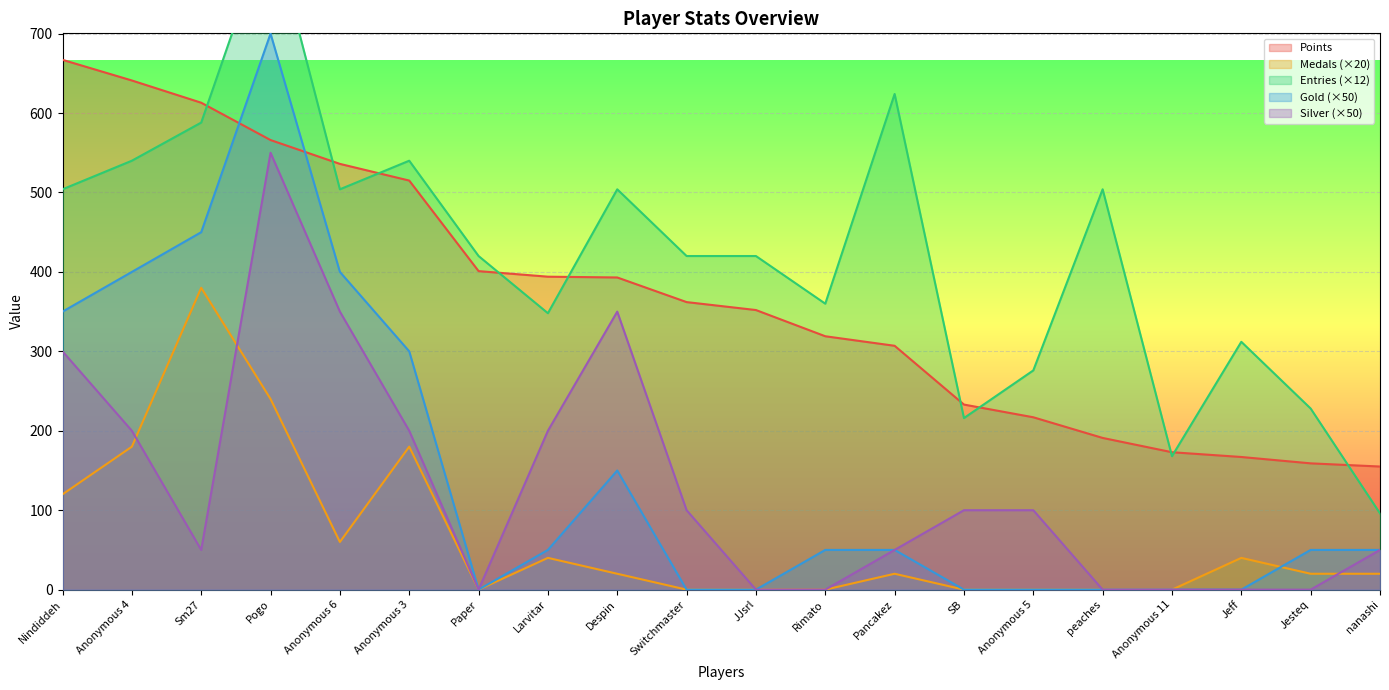

Rank the series at Rimato from lowest to highest value.

Medals, Silver, Gold, Points, Entries